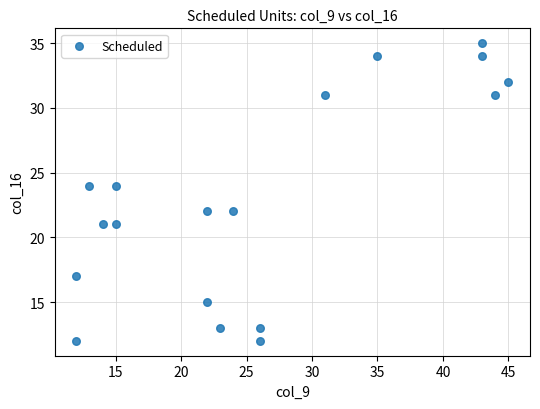

What is the range of Y values (max minus min)?

23